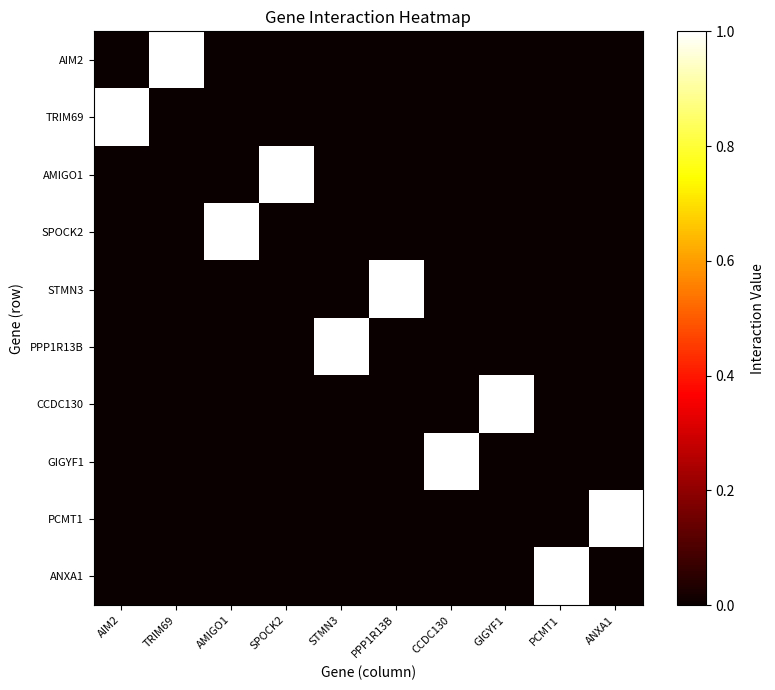

At how many categories does at least one series exceed 0?

10